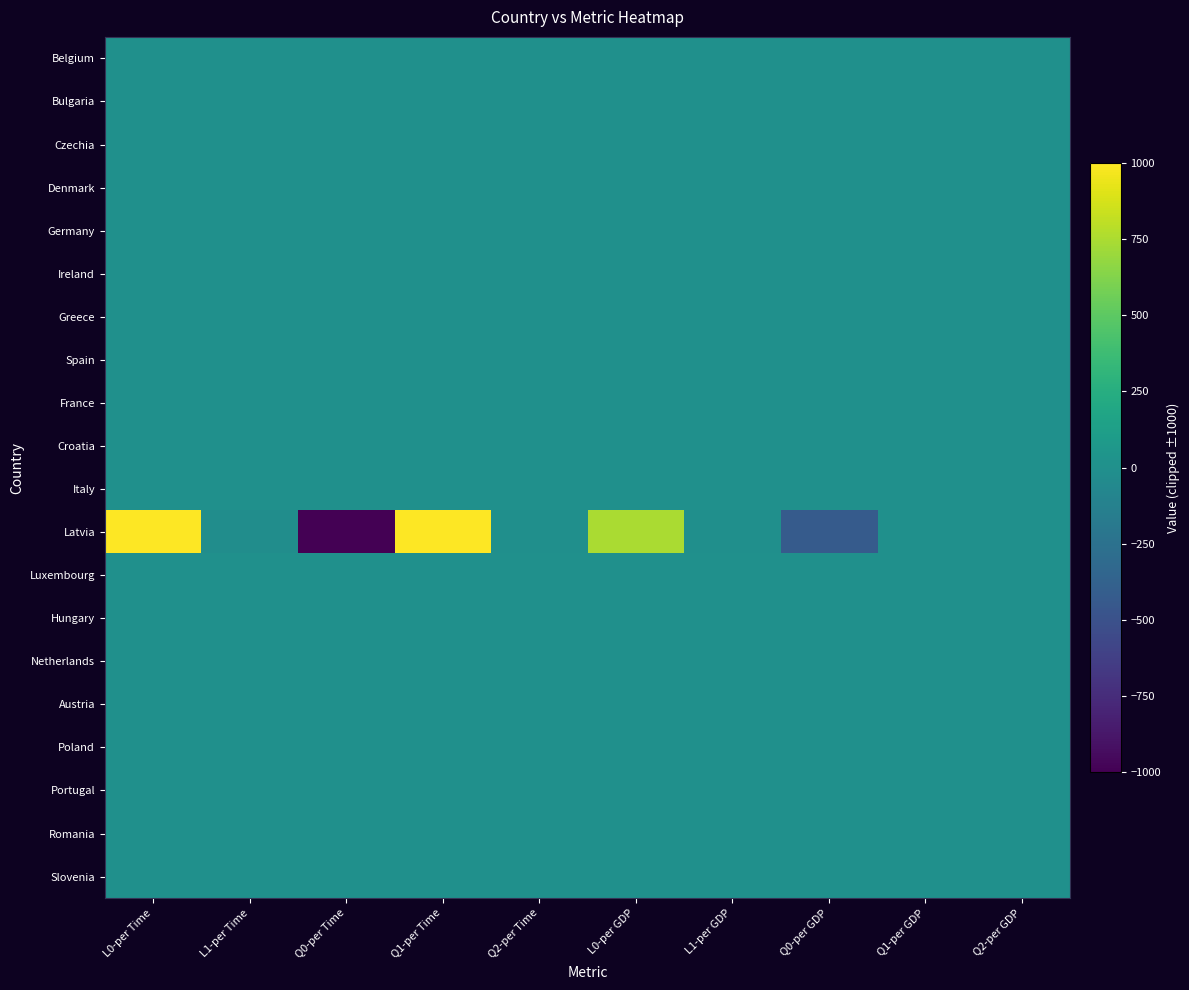

Which has a higher value, Q2-per GDP or Q0-per GDP?

Q2-per GDP